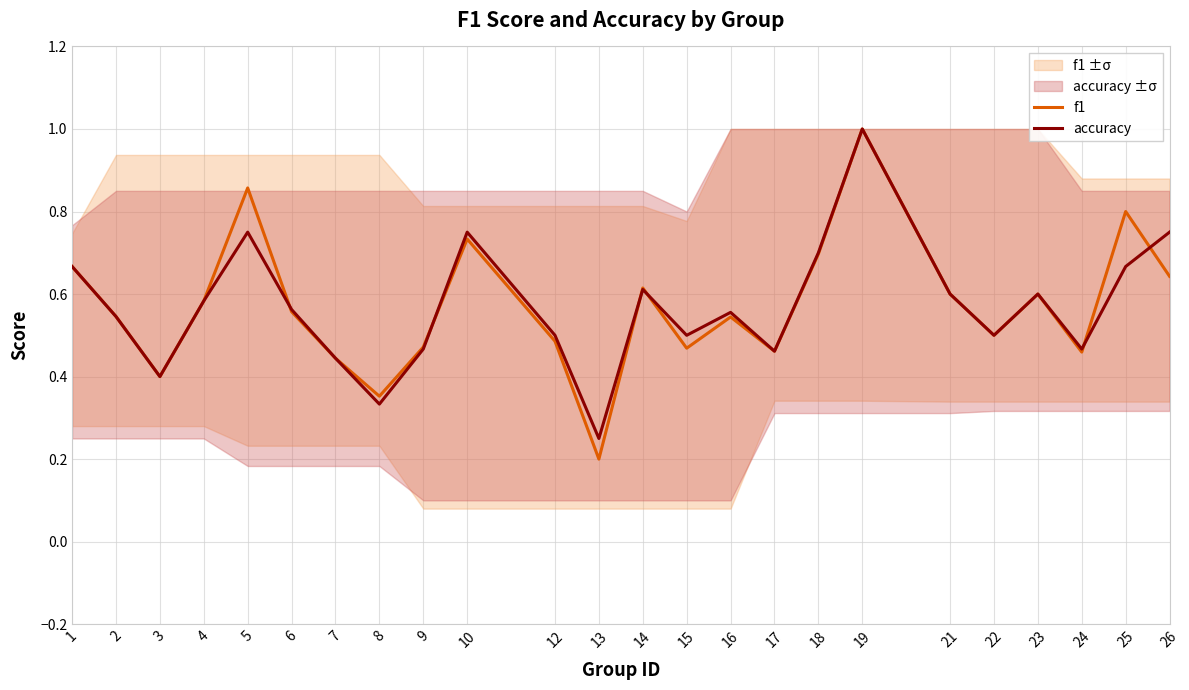

In accuracy, how many points are lower than both neighbors (excluding endpoints)?

7